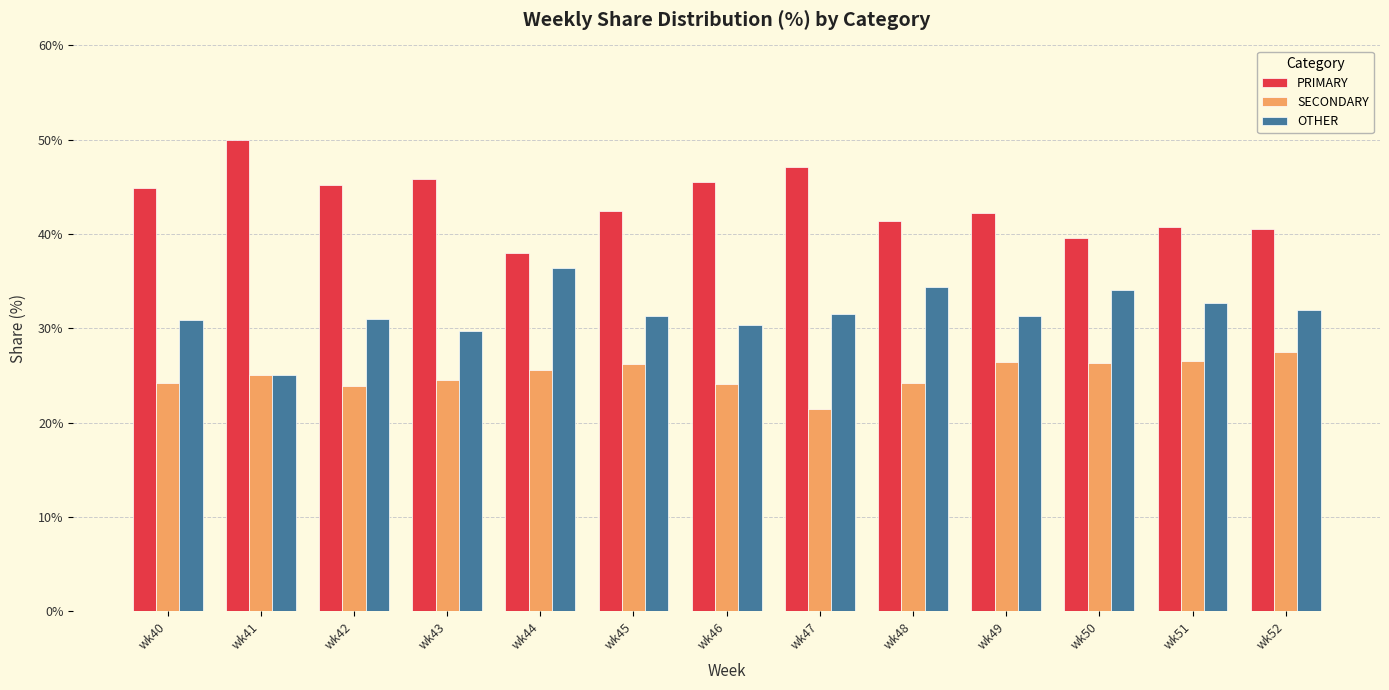

What is the spread (max minus min) of values at wk44?

12.5